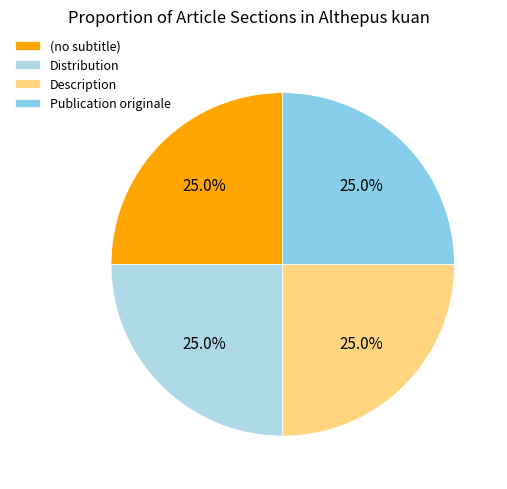

To the nearest percent, what is the difference between the Description and Distribution slice percentages?

0%